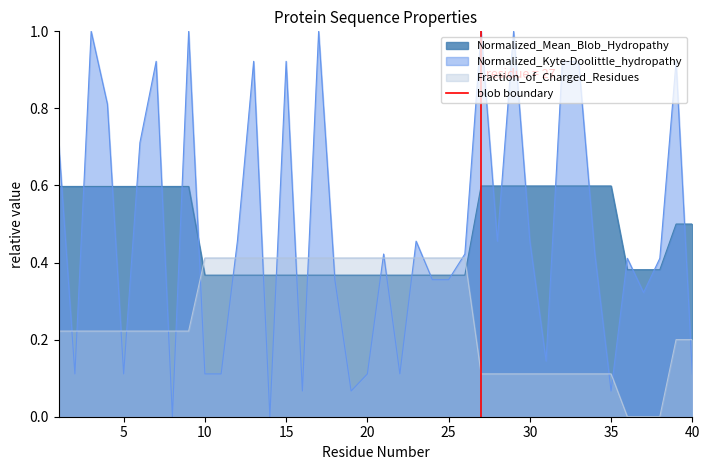

True or false: Normalized_Kyte-Doolittle_hydropathy and Normalized_Mean_Blob_Hydropathy intersect in this chart.

True